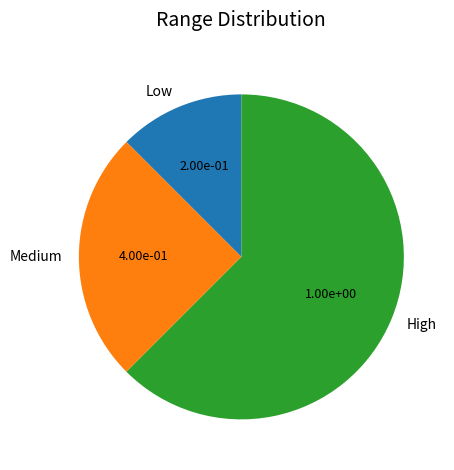

The Medium slice represents 19% of the pie. True or false?

False